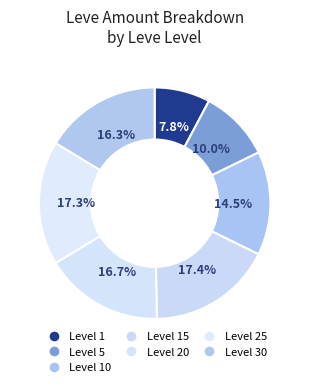

How many segments does this pie chart have?

7